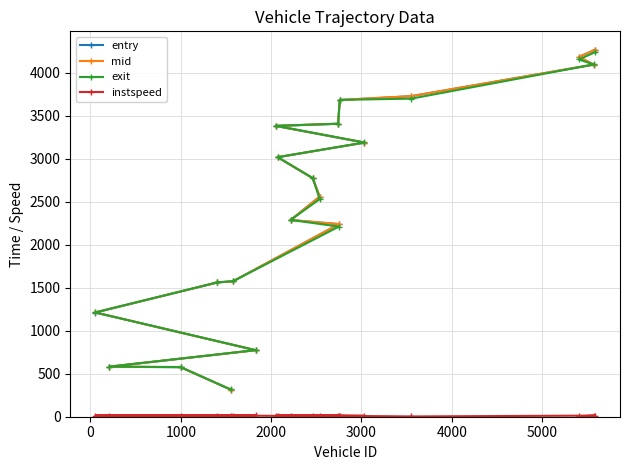

At how many categories does at least one series exceed 3504?

5